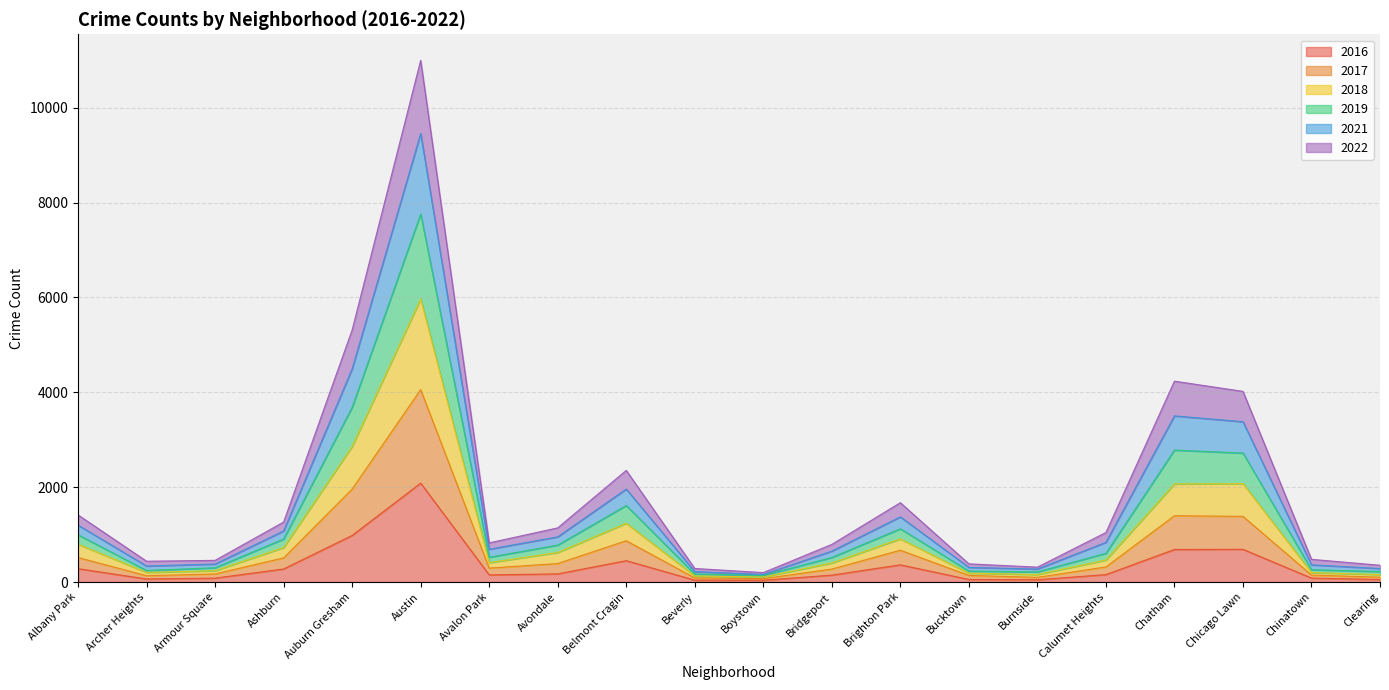

At which category is the sum across all series the highest?

Austin